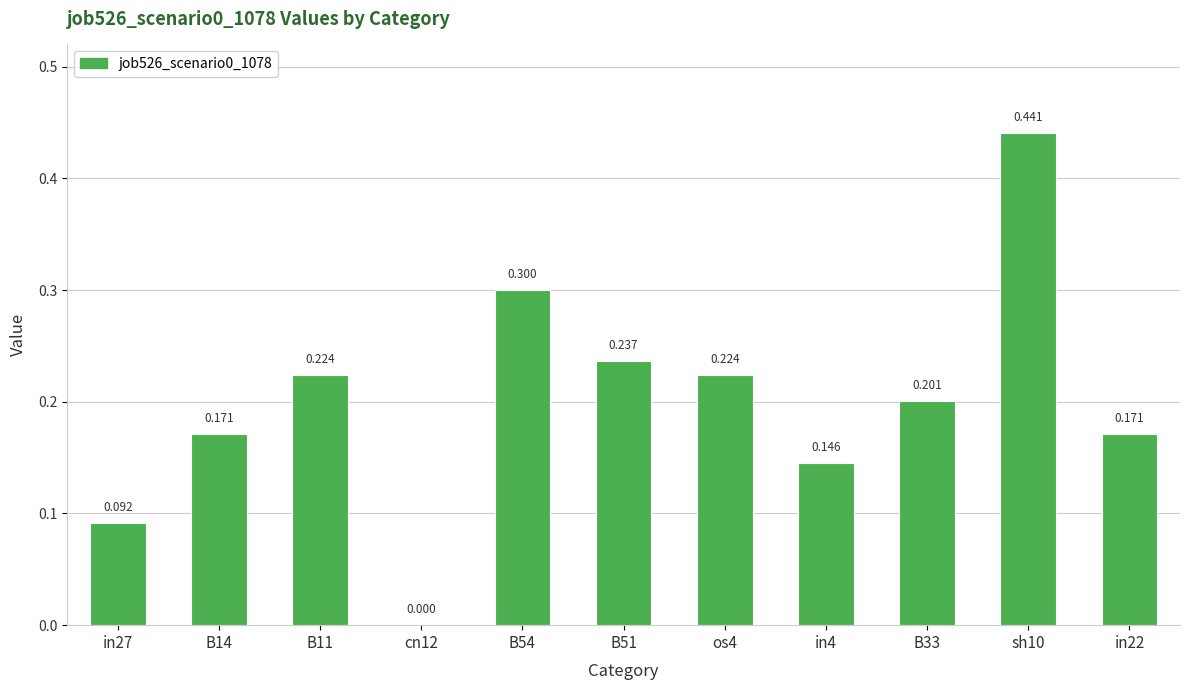

How many series are shown in this chart?

1